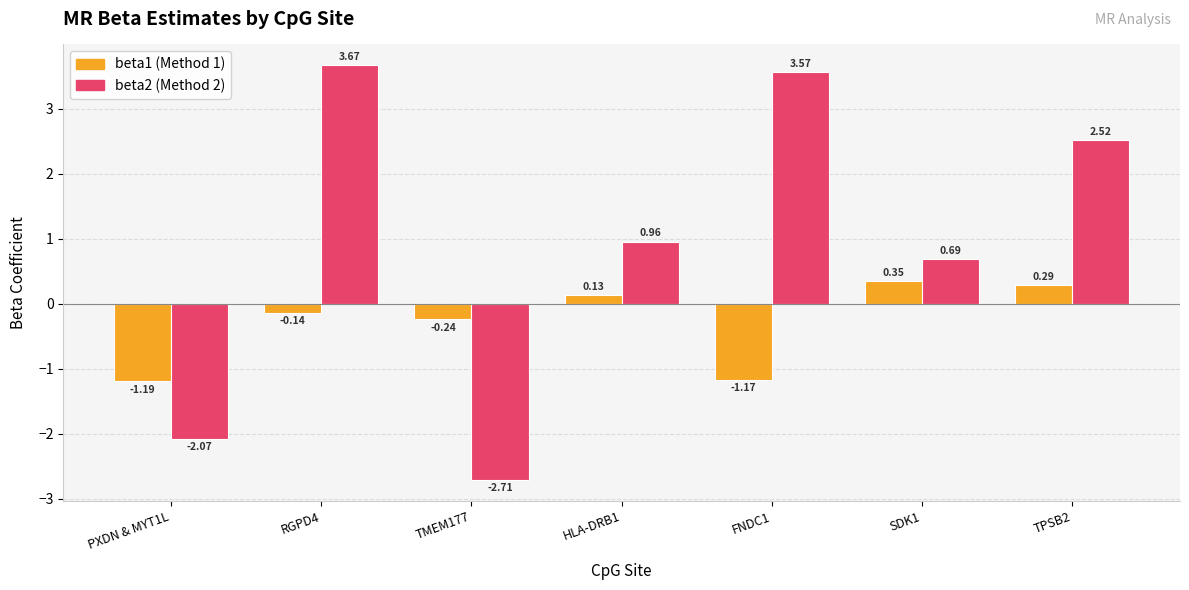

What is the spread (max minus min) of values at RGPD4?

3.8